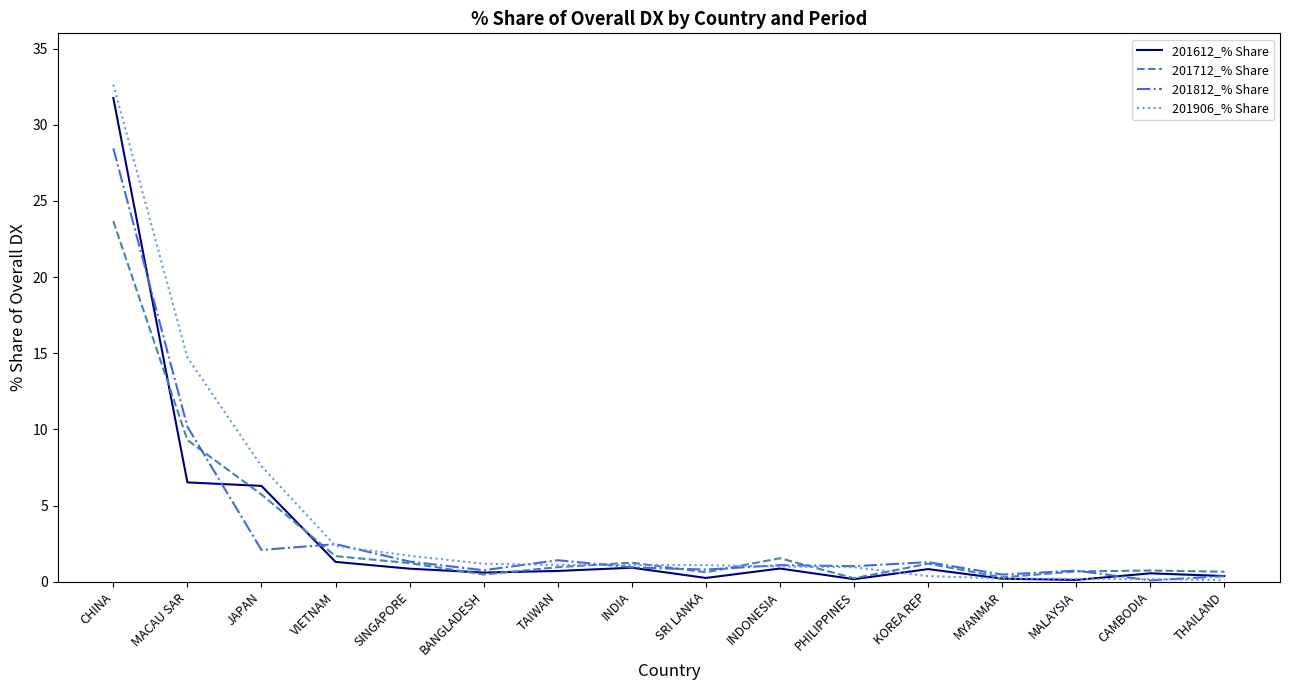

What is the difference between the 201812_% Share values at PHILIPPINES and VIETNAM?

1.4